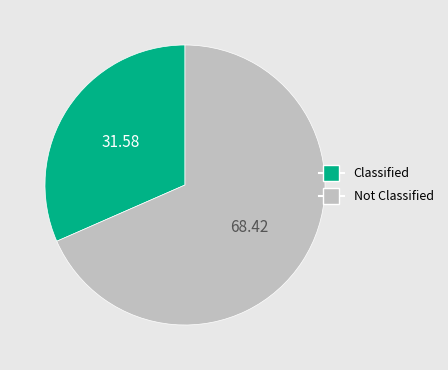

Is there a majority slice in this chart?

Yes